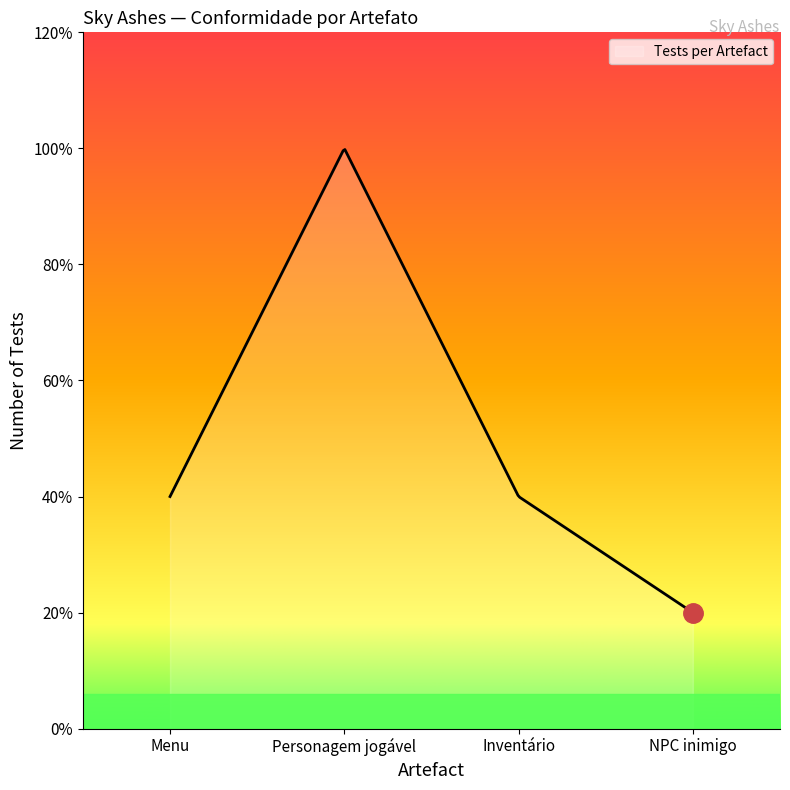

Rank the categories by value from highest to lowest.

Personagem jogável, Menu, Inventário, NPC inimigo